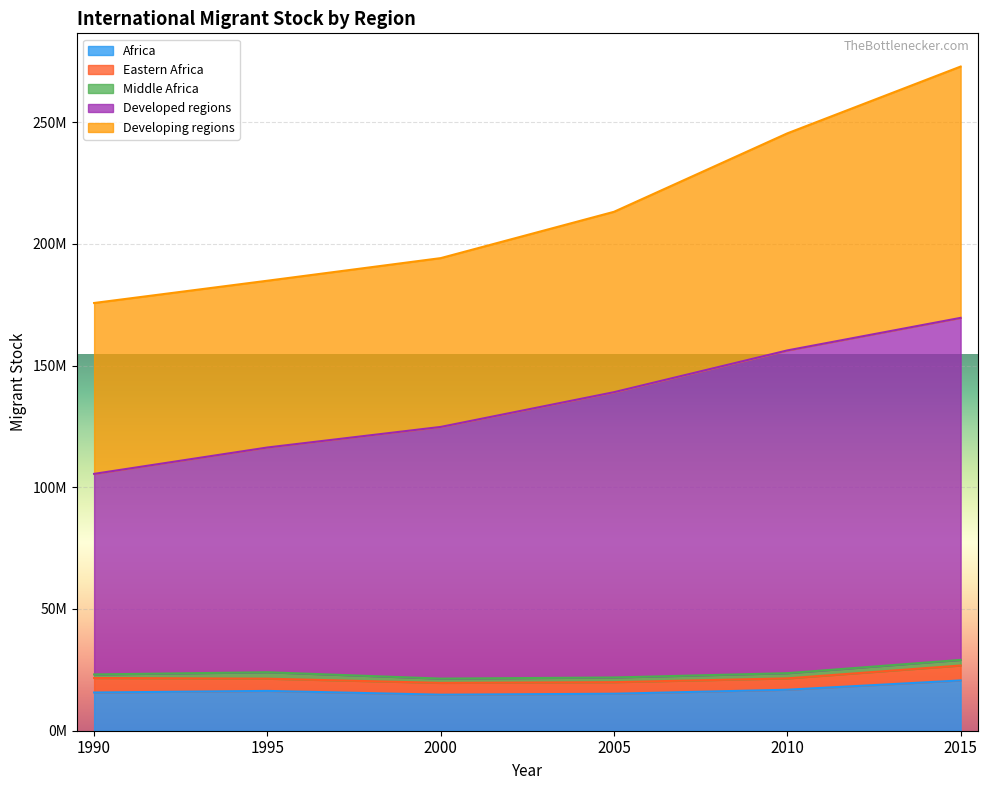

Which series has the widest spread of values?

Developed regions